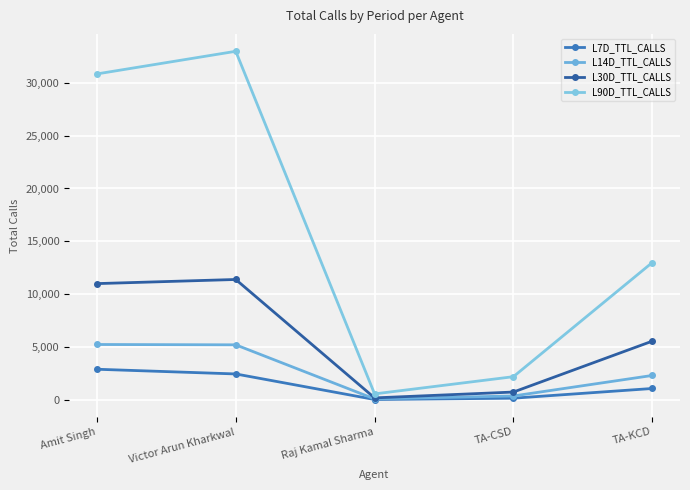

What position from the right is TA-CSD?

2